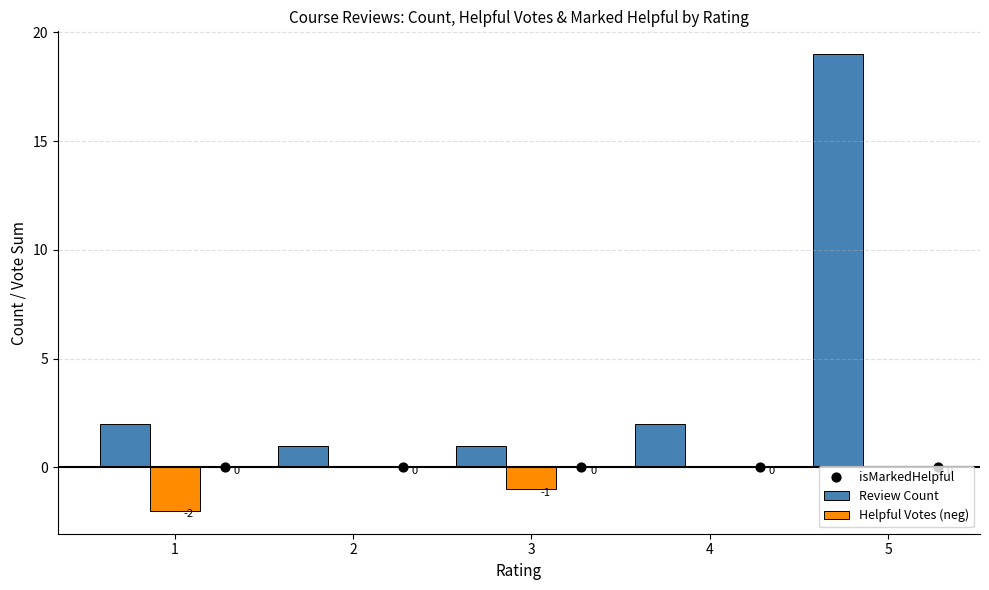

Which series has the largest total across all categories?

Review Count